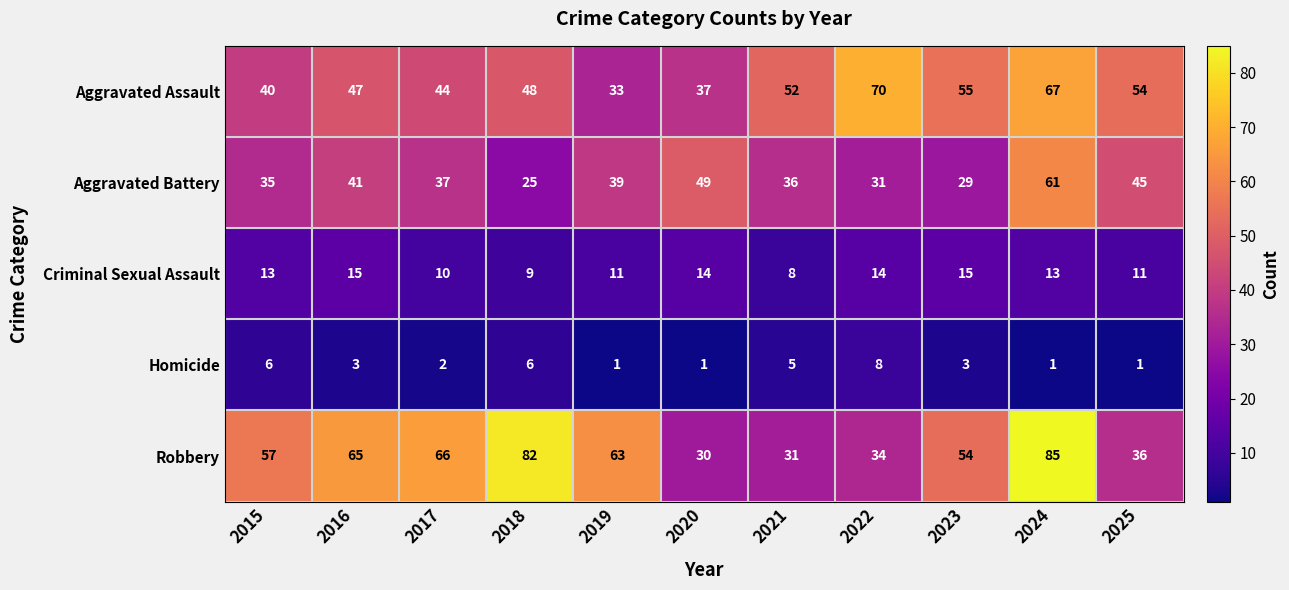

What is the total value across all series at 2016?

171